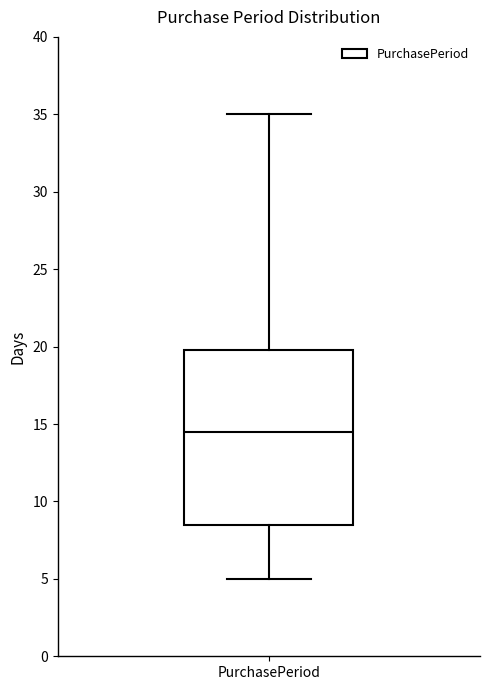

Read this box plot against the y-axis: the position of the median line, the range covered by the box, and the ends of both whiskers. The values are not printed on the chart, so give them approximately, as read against the axis.

median 14.5, box 8.5 to 20.0, whiskers 5.0 to 35.0